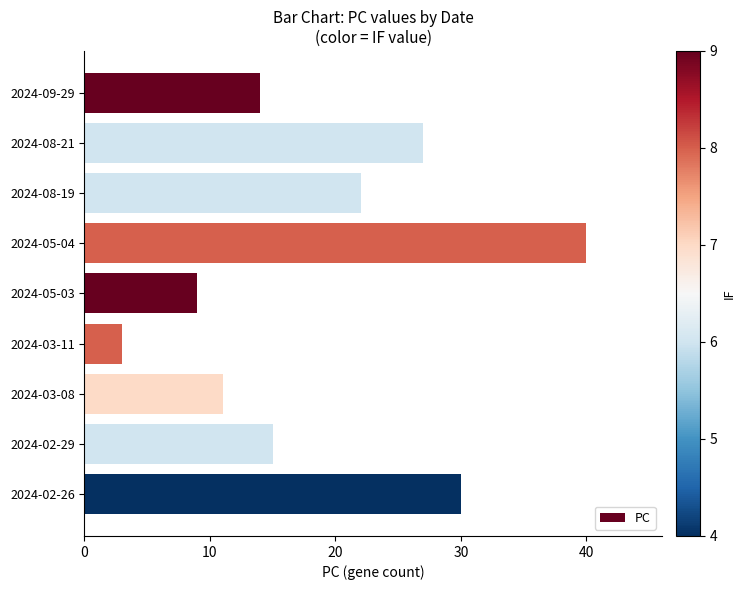

What is the minimum value shown in the chart?

3